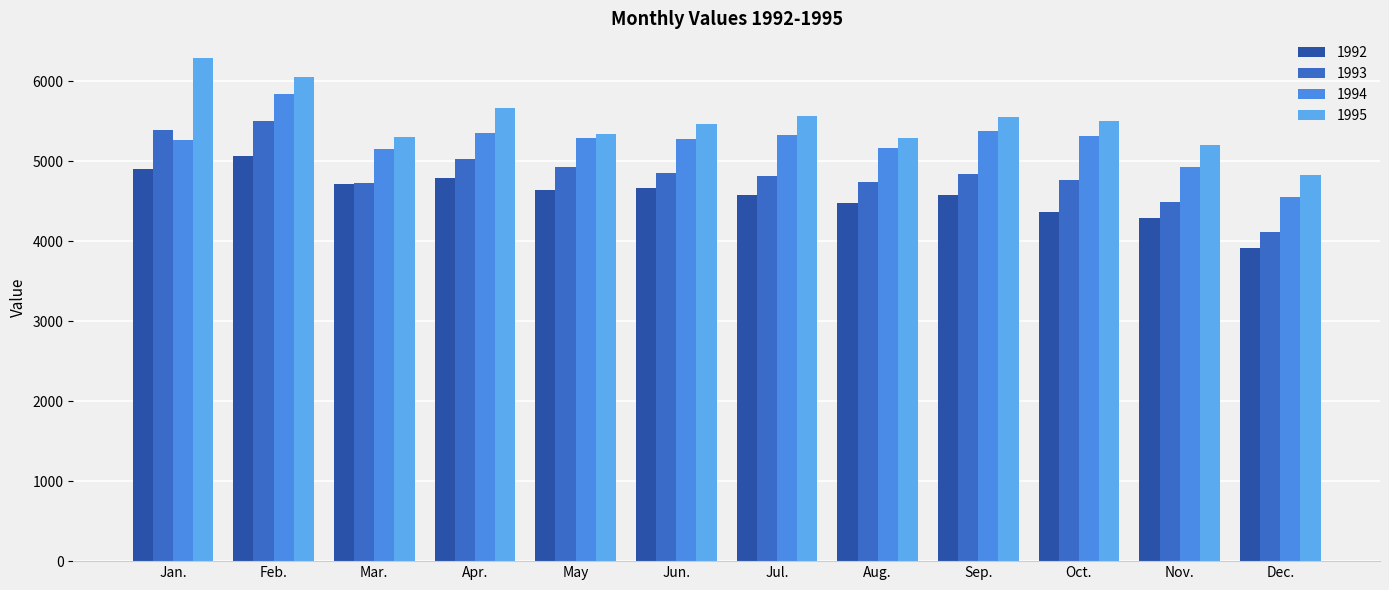

At Nov., list the series in order from largest to smallest.

1995, 1994, 1993, 1992